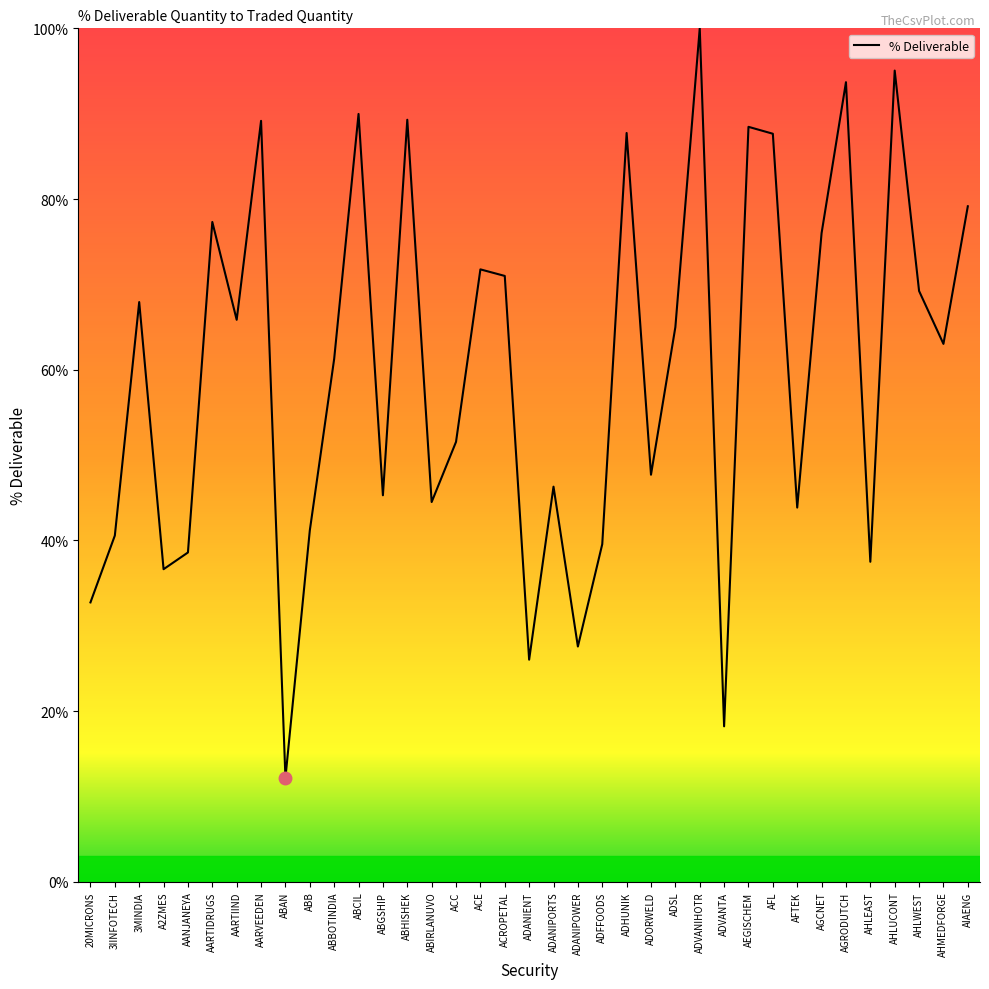

What is the approximate value at ABCIL?

90.0